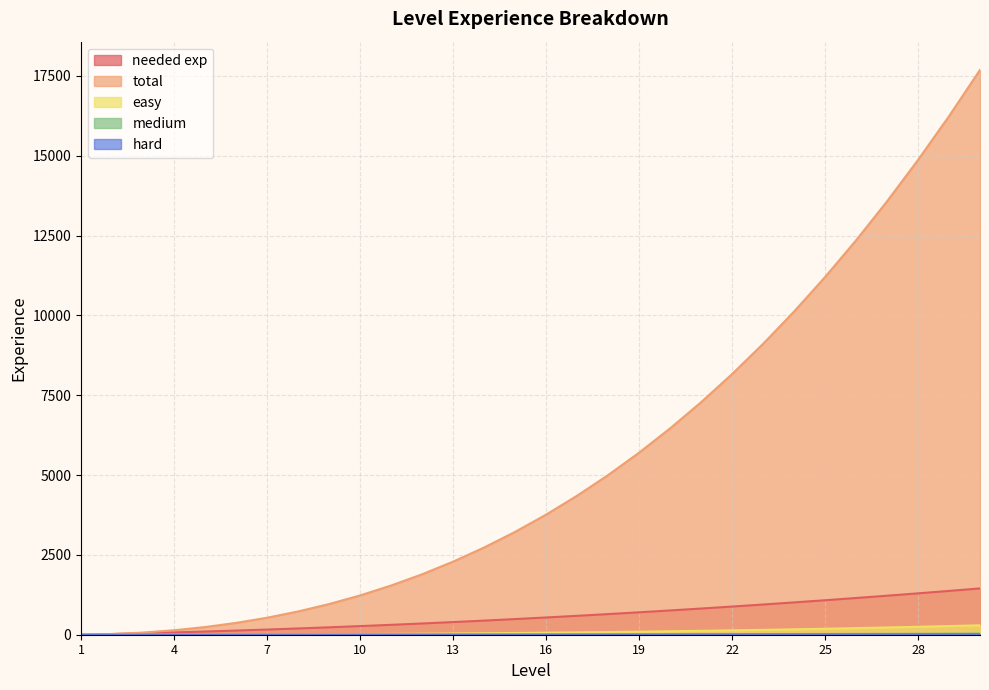

What is the value of the easy point at the 29th from the left?

271